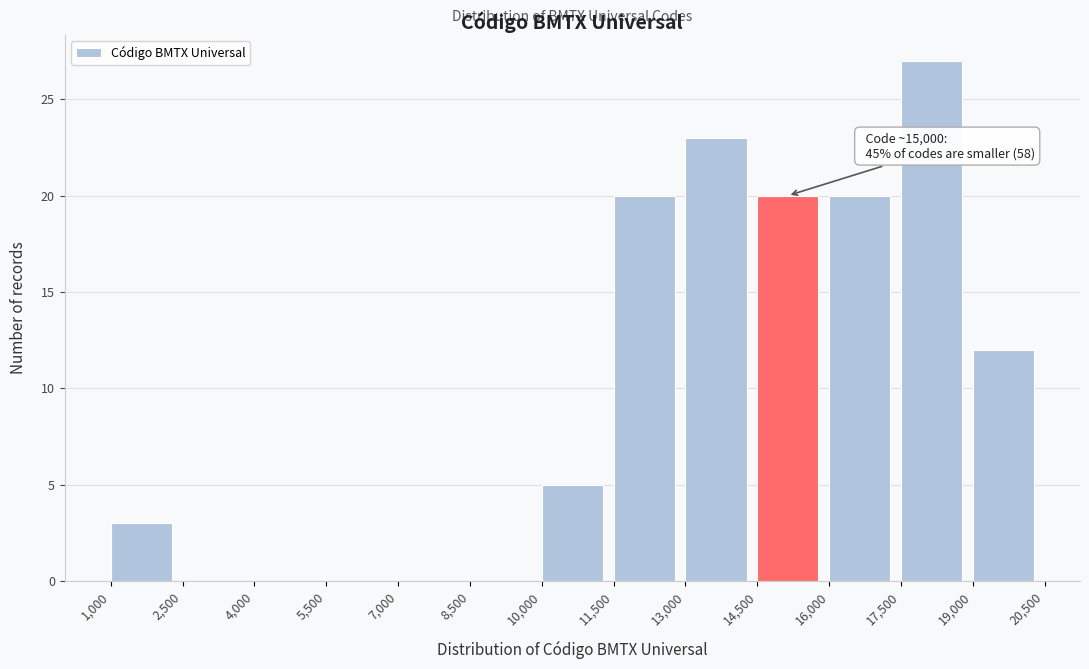

Over which range of the x-axis is the bar tallest?

17,500 to 19,000